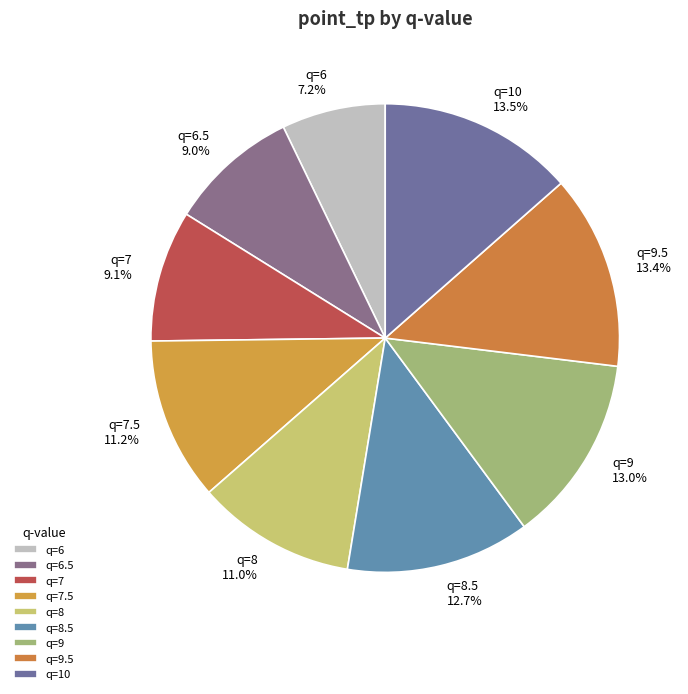

Between q=10 and q=9, which is larger?

q=10